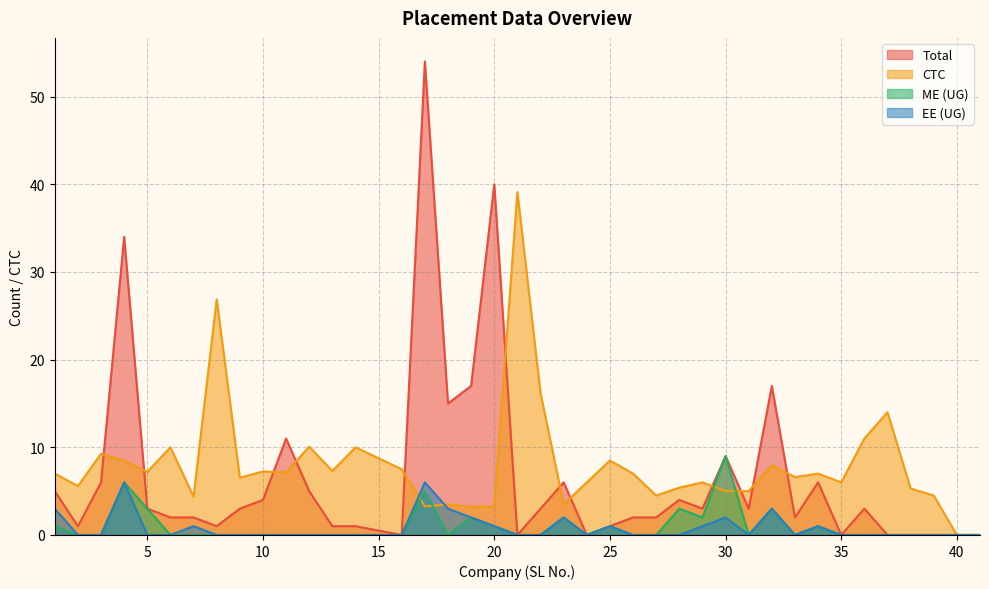

Which category has the lowest value across all series?

16